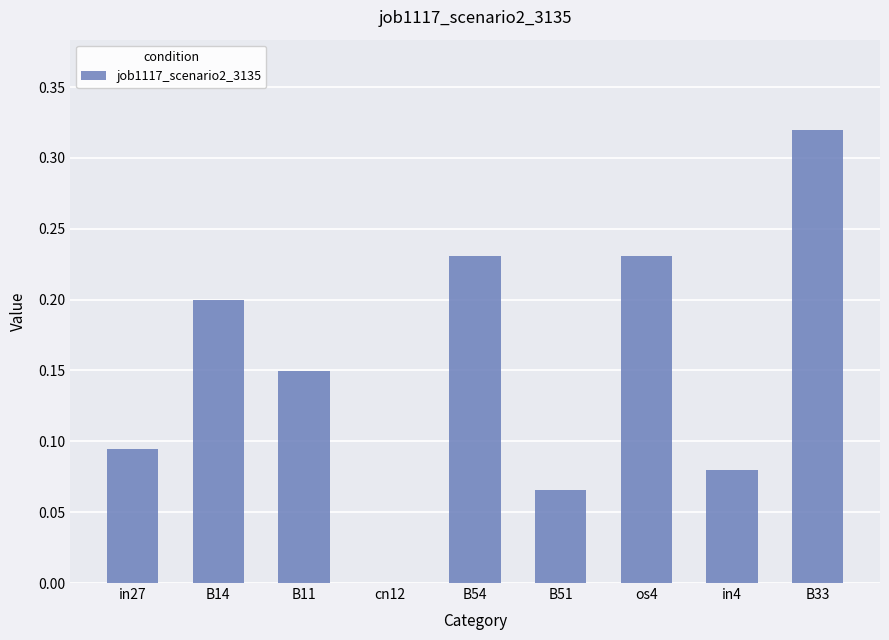

What is the change in value from in27 to B33?

+0.2